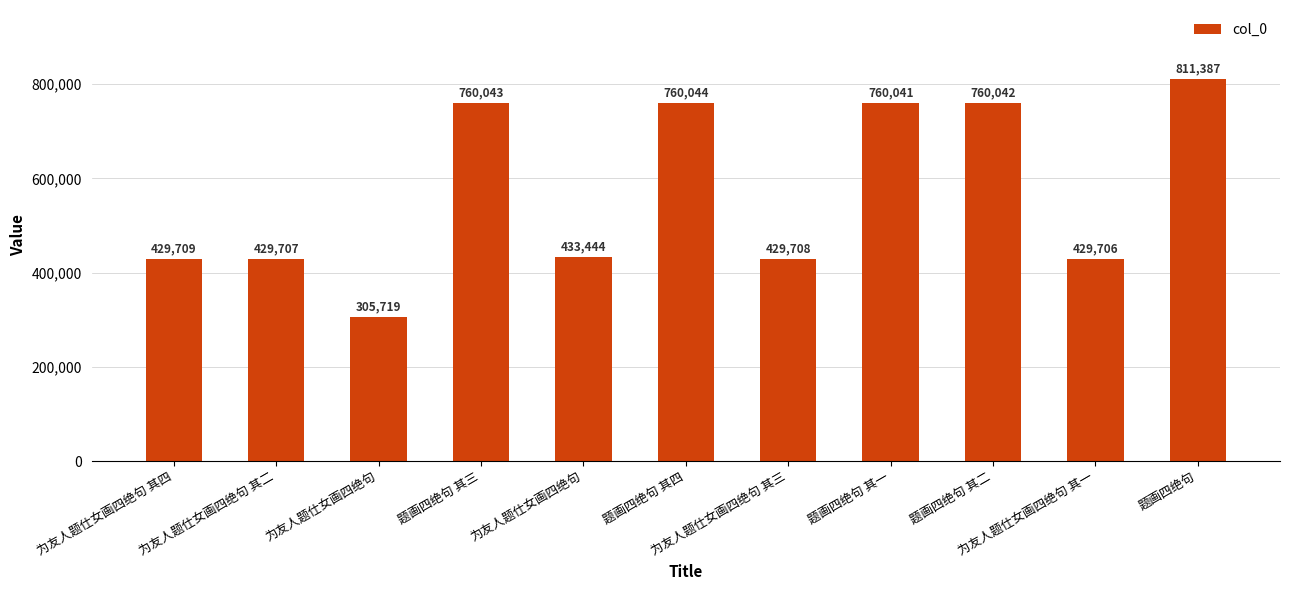

What is the label of the 6th bar from the right?

题画四绝句 其四